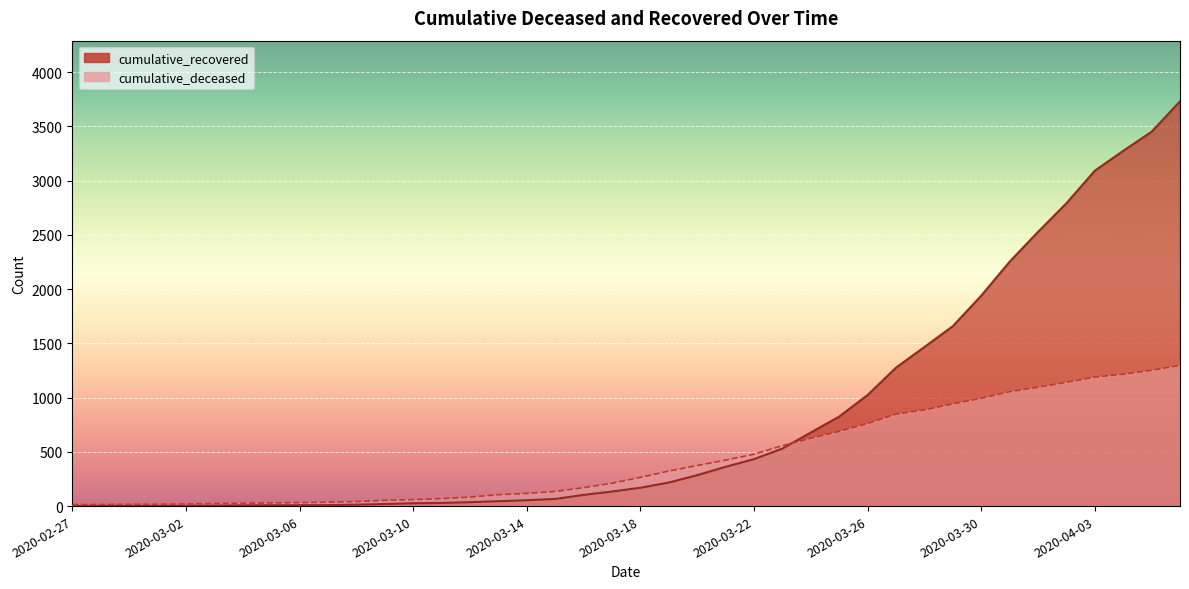

Which series has the widest spread of values?

cumulative_recovered